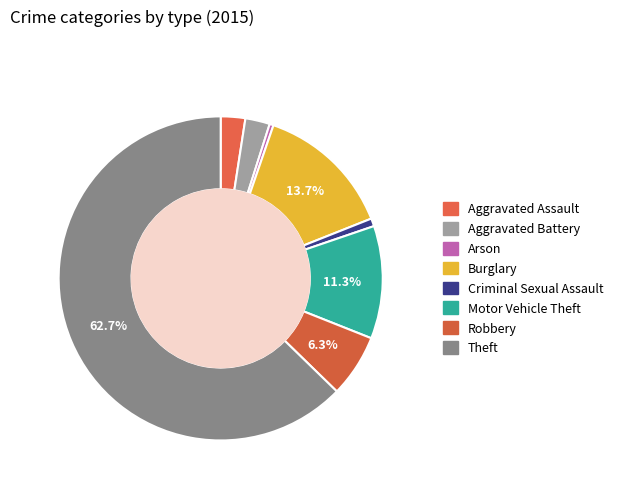

Rank the categories by value from lowest to highest.

Arson, Criminal Sexual Assault, Aggravated Assault, Aggravated Battery, Robbery, Motor Vehicle Theft, Burglary, Theft